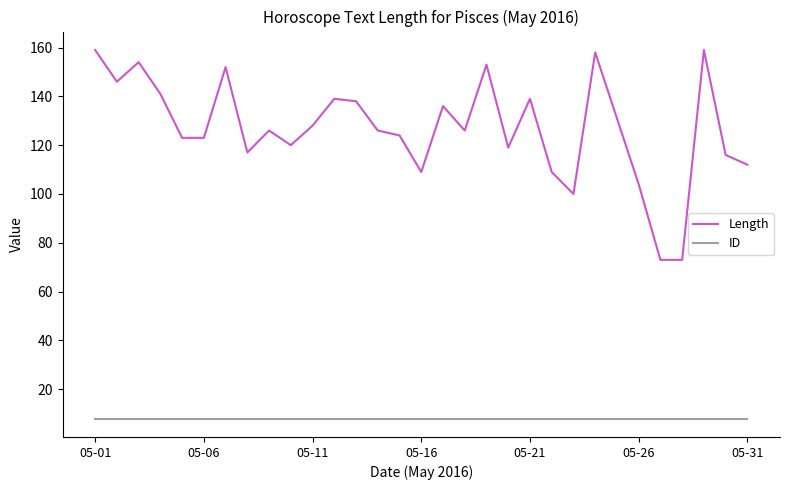

Which series has the largest range (max minus min)?

Length